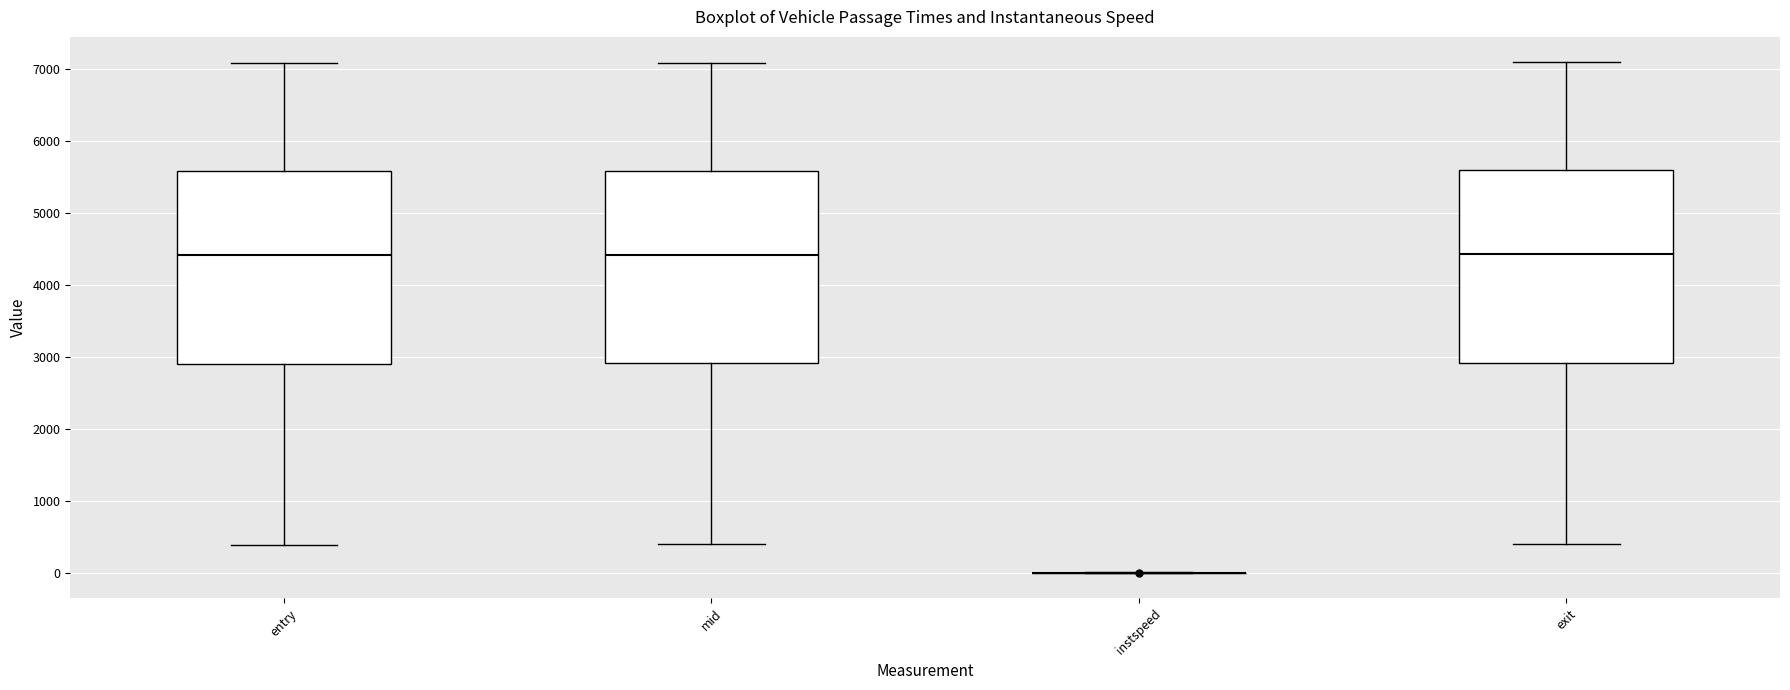

Where does the median line of the box for exit sit on the y-axis? The values are not printed on the chart, so give them approximately, as read against the axis.

4400